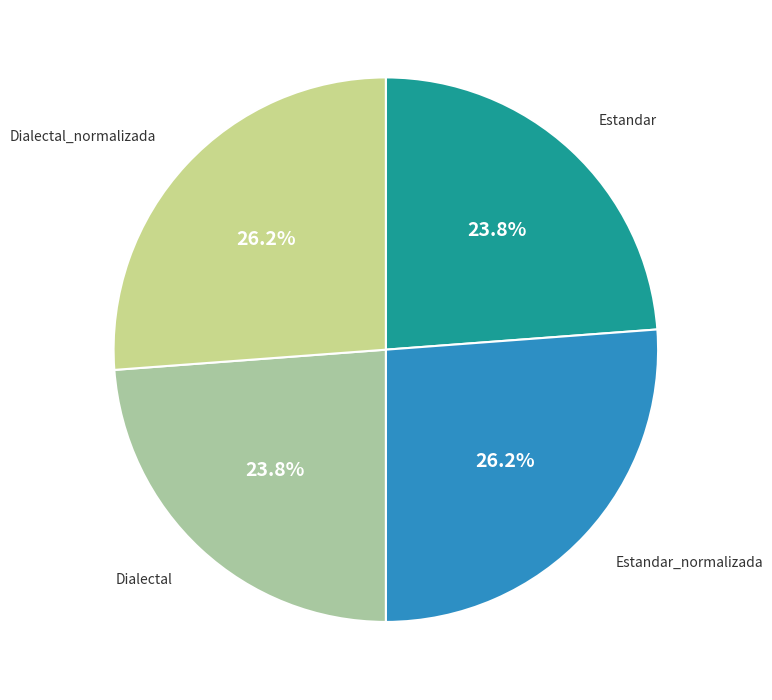

Is there a majority slice in this chart?

No